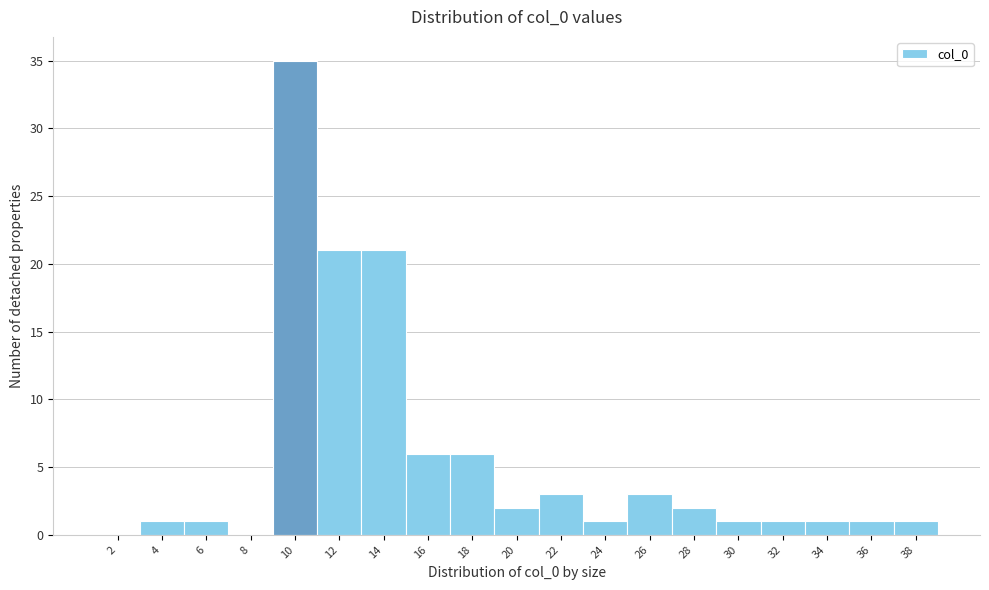

Reading left to right, extract all data points from this chart.

2=0	4=1	6=1	8=0	10=35	12=21	14=21	16=6	18=6	20=2	22=3	24=1	26=3	28=2	30=1	32=1	34=1	36=1	38=1